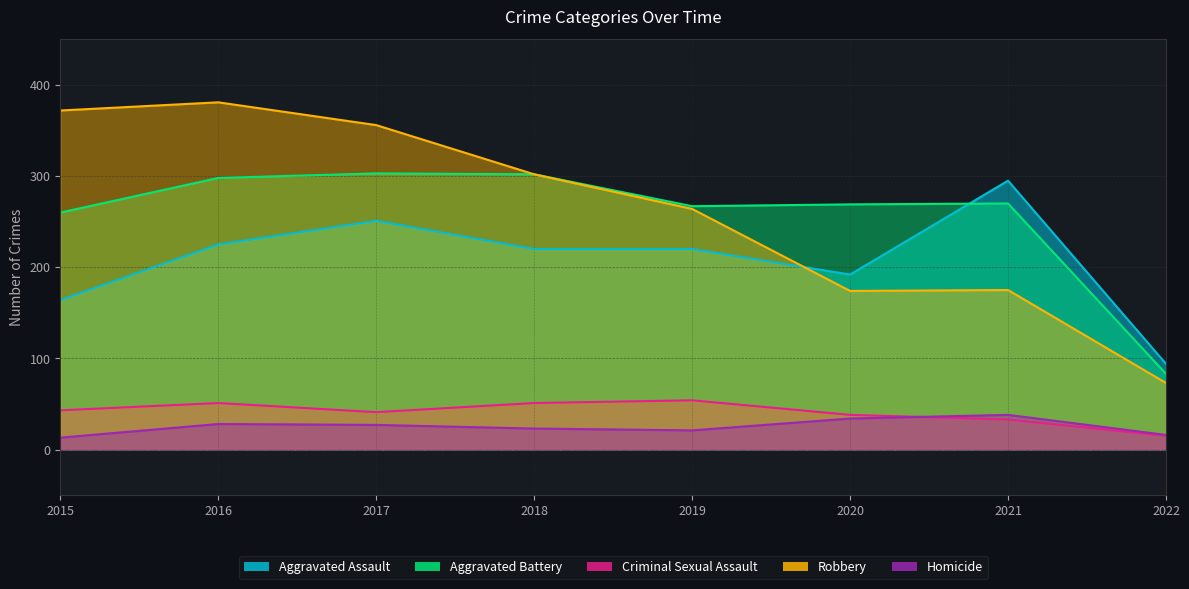

What is the approximate value of Robbery at 2022?

73